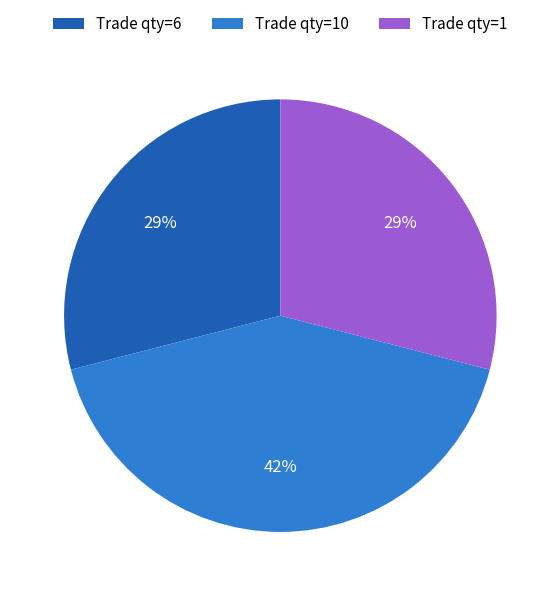

Is there any slice that represents more than half of the pie?

No